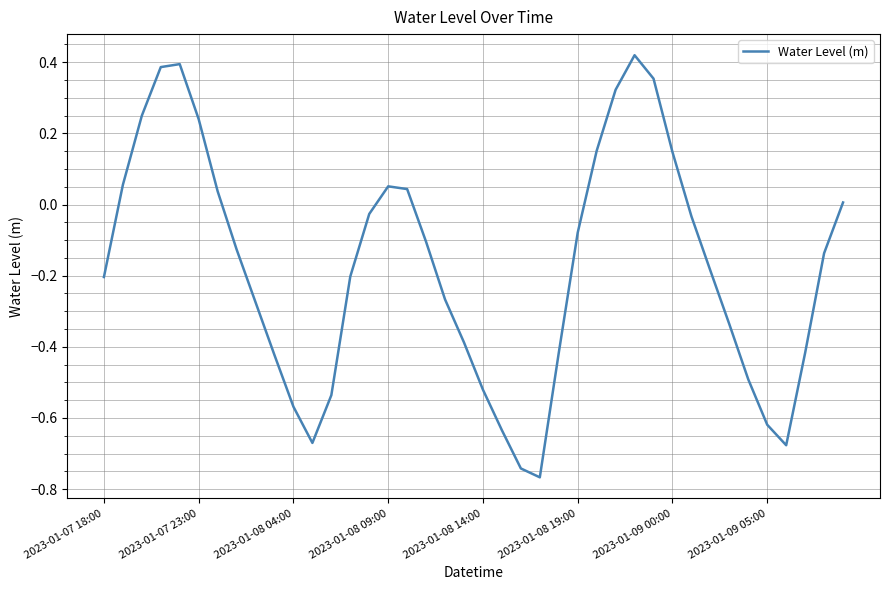

What is the difference between the maximum and minimum values?

1.2